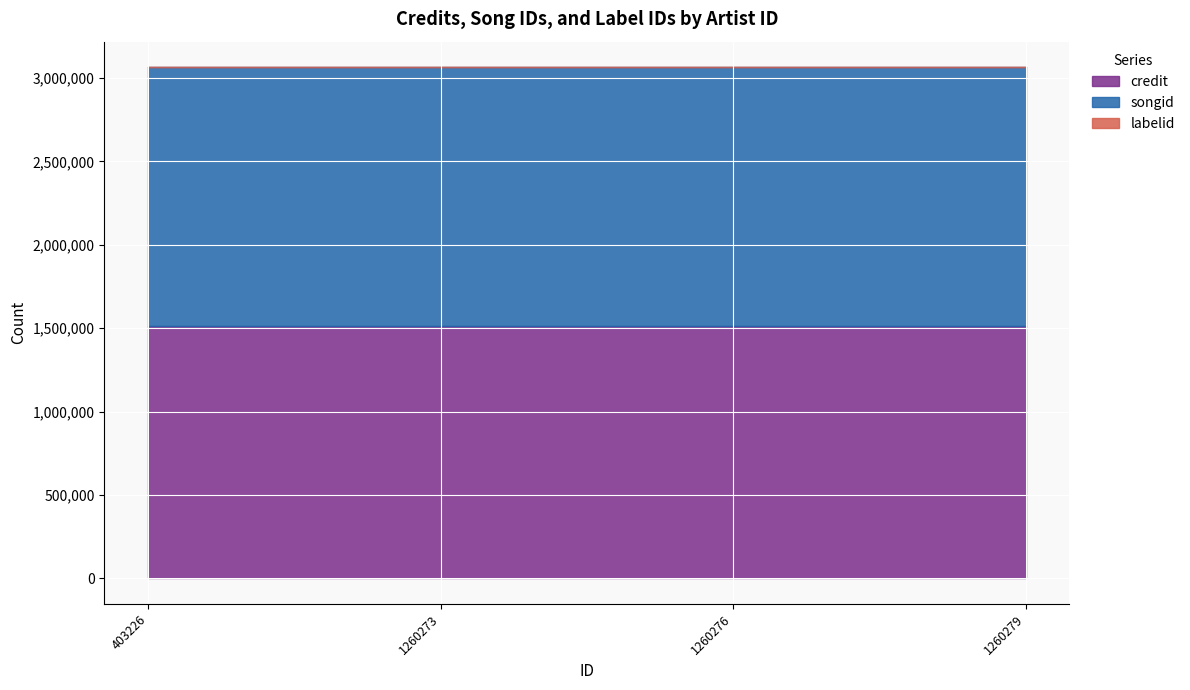

At which label does labelid reach its minimum?

403226